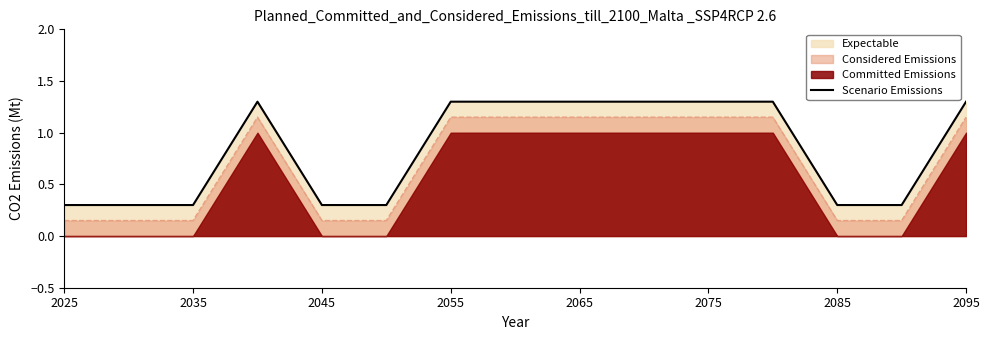

Which label corresponds to the smallest value in the chart?

2025